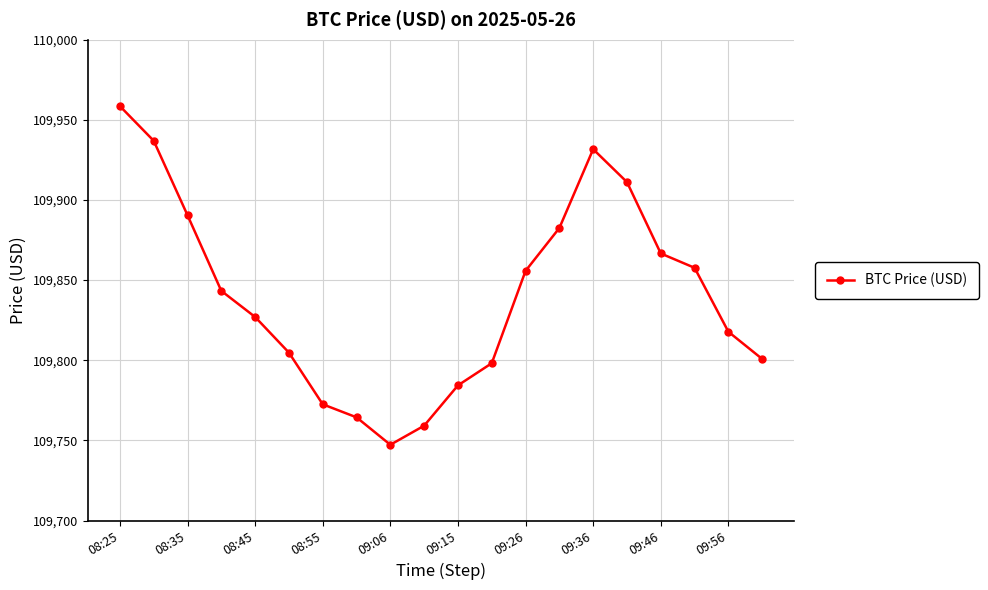

What is the value of the 11th point from the left?

109784.3